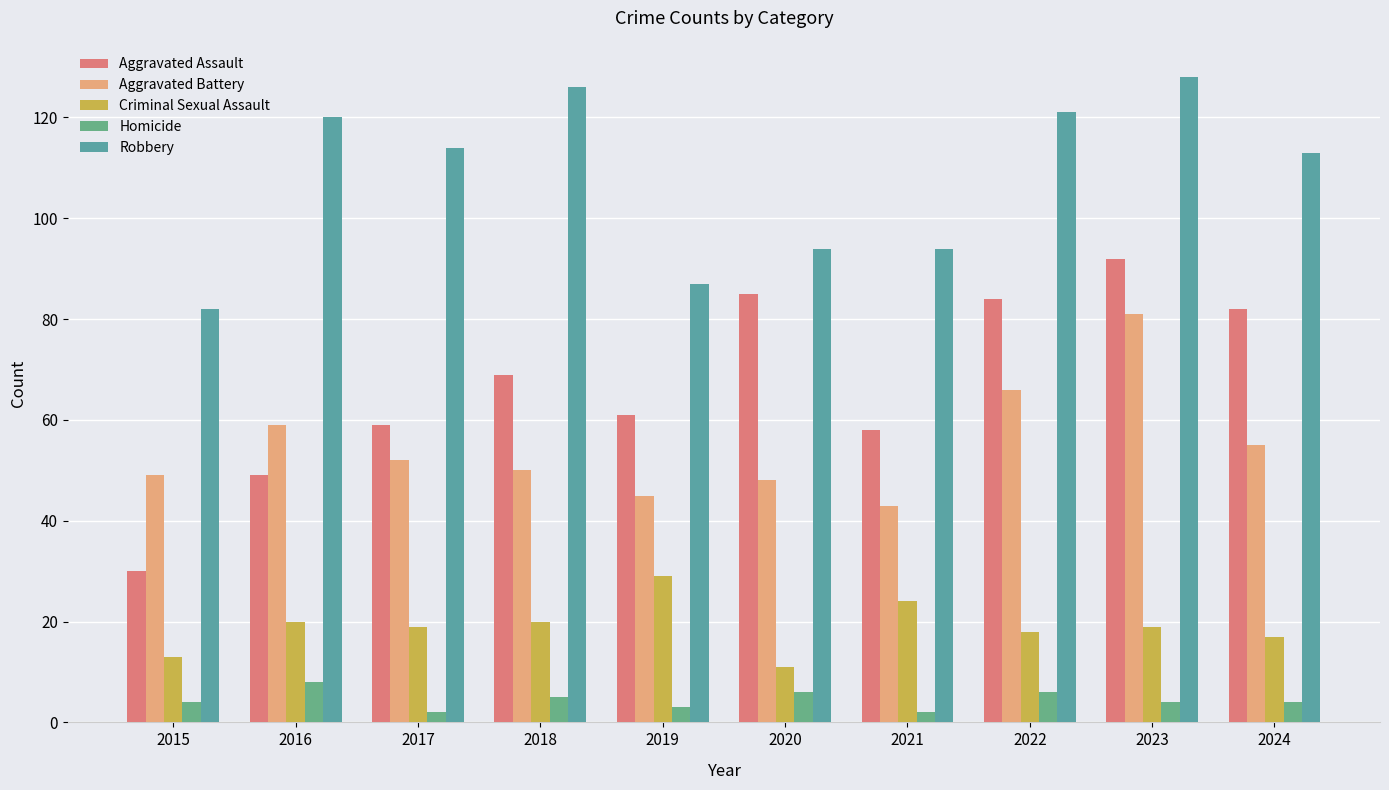

Is it true that Criminal Sexual Assault equals 32 at 2023?

False